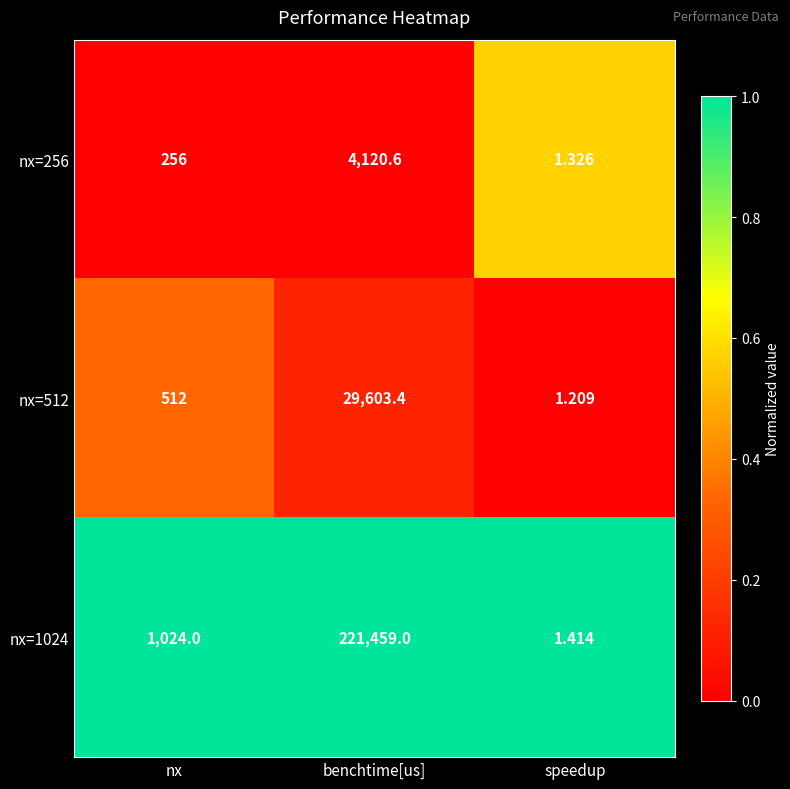

Which label corresponds to the largest value in the chart?

benchtime[us]